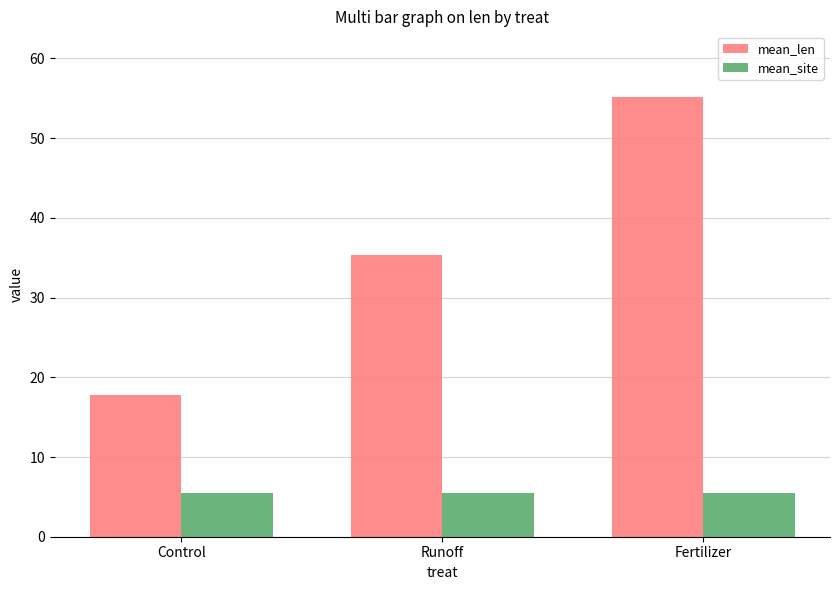

What is the sum of the mean_len values at Control and Runoff?

53.2